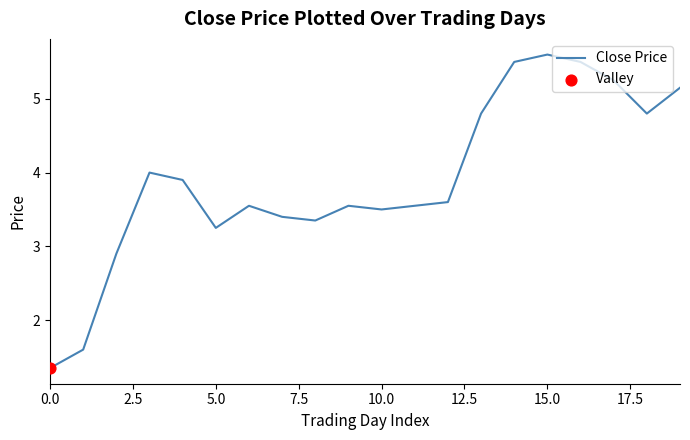

What is the greatest value displayed?

5.6